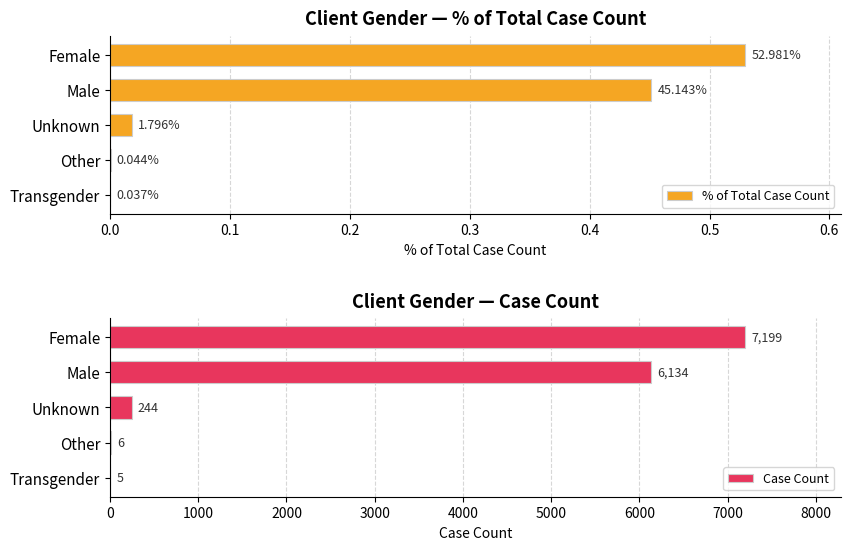

What is the highest value of the Case Count series?

7199